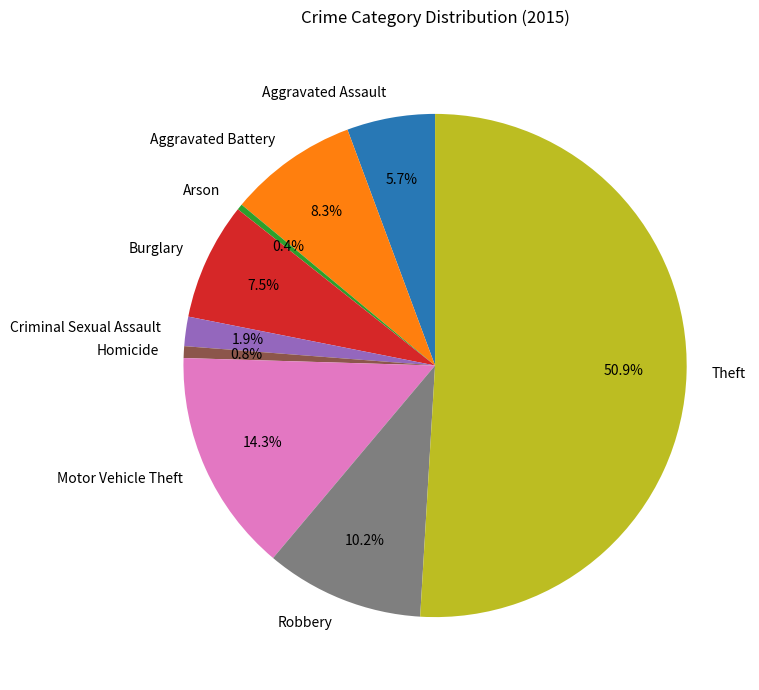

Combined, do Aggravated Battery and Criminal Sexual Assault account for over 50%?

No